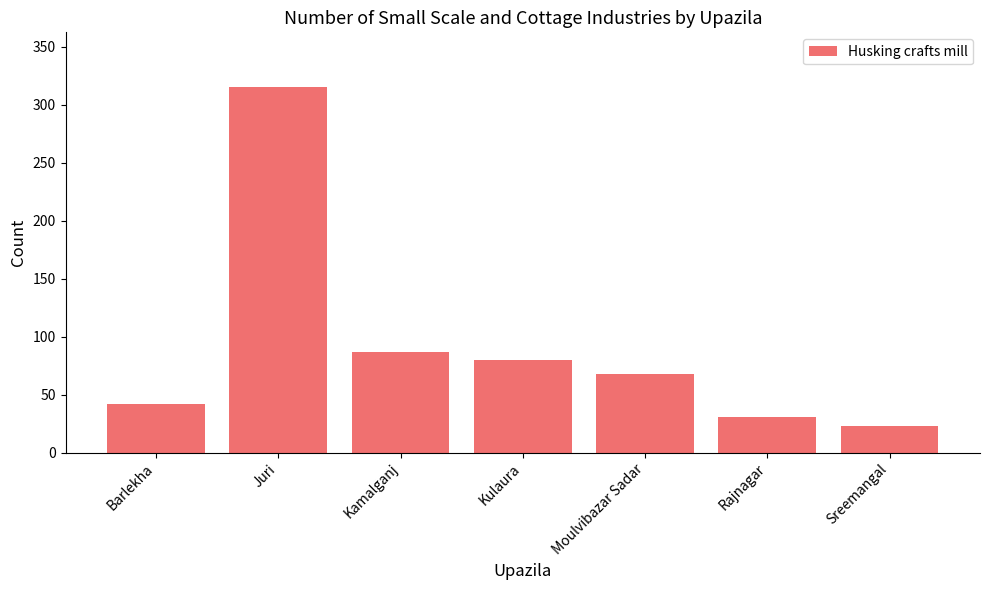

Which label corresponds to the largest value in the chart?

Juri